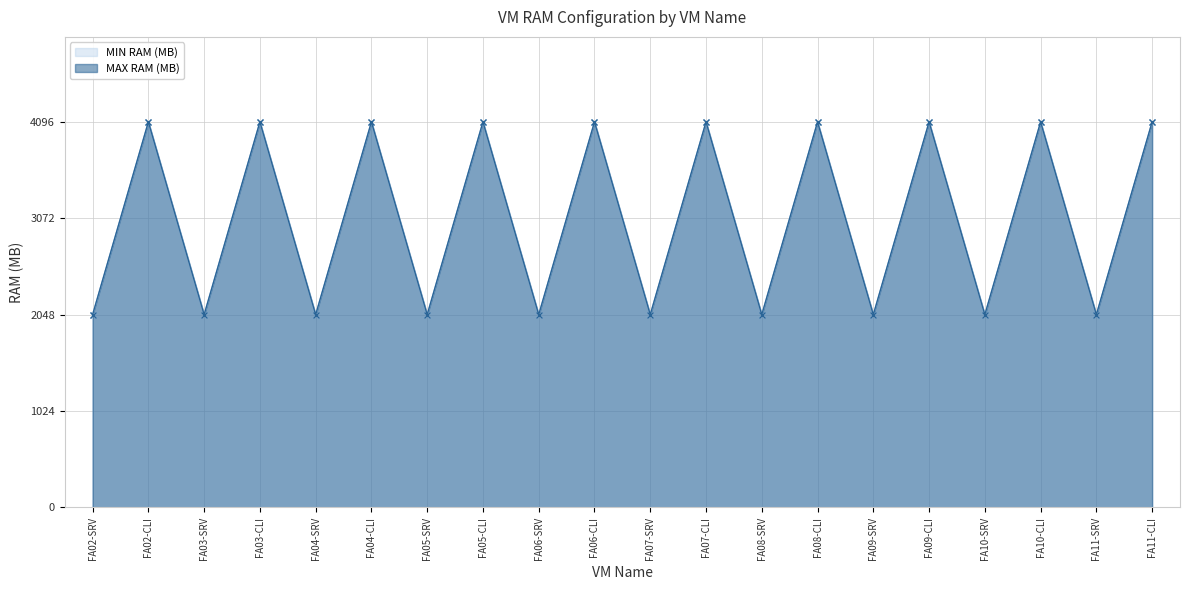

What is the maximum value for MAX RAM (MB)?

4096